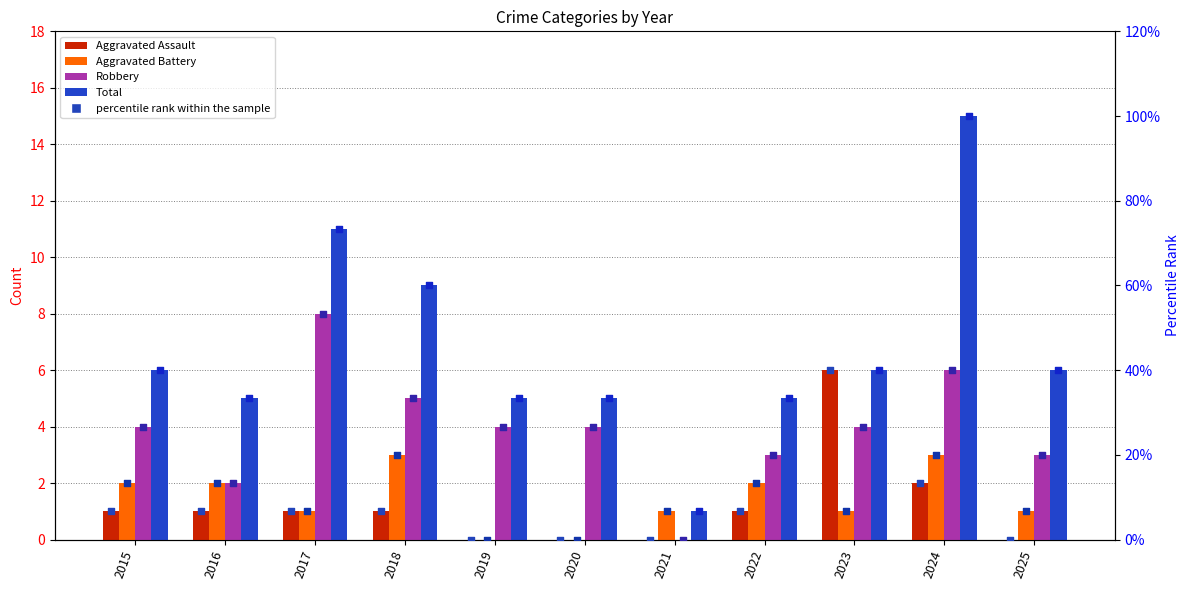

Which series has the largest total across all categories?

Total